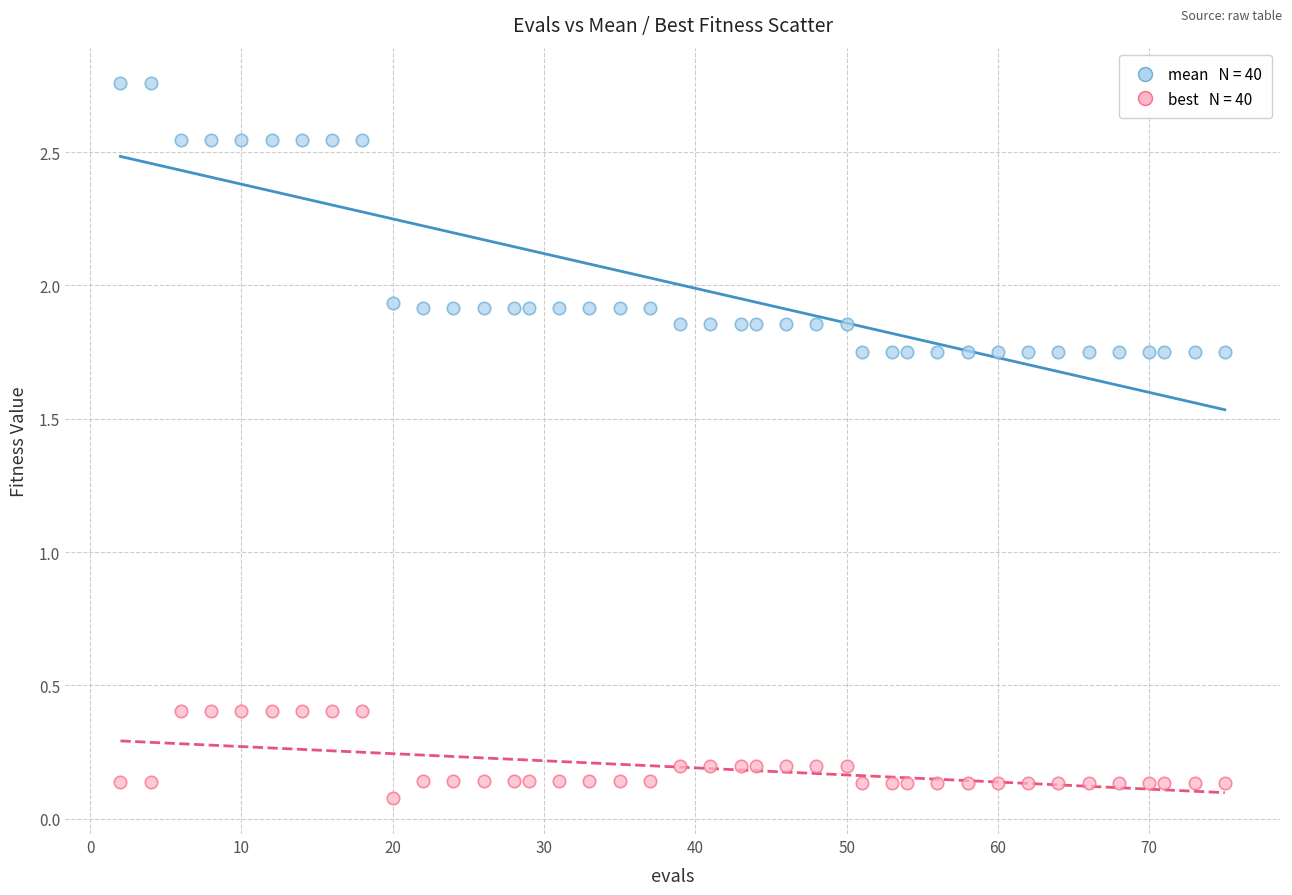

Across all data points, what is the range of Y values (max minus min)?

2.7